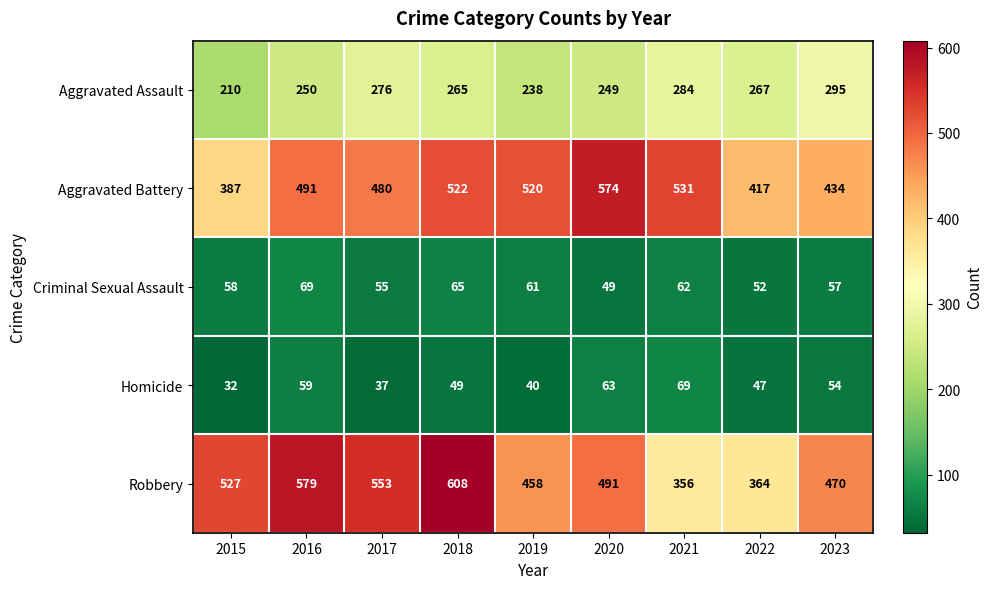

What is the sum of the Robbery values at 2016 and 2017?

1132